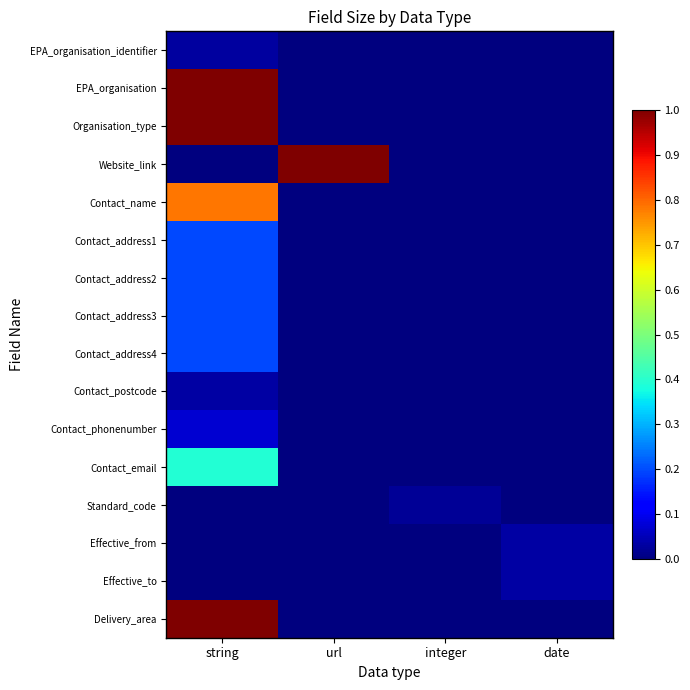

At which category is the sum across all series the highest?

string